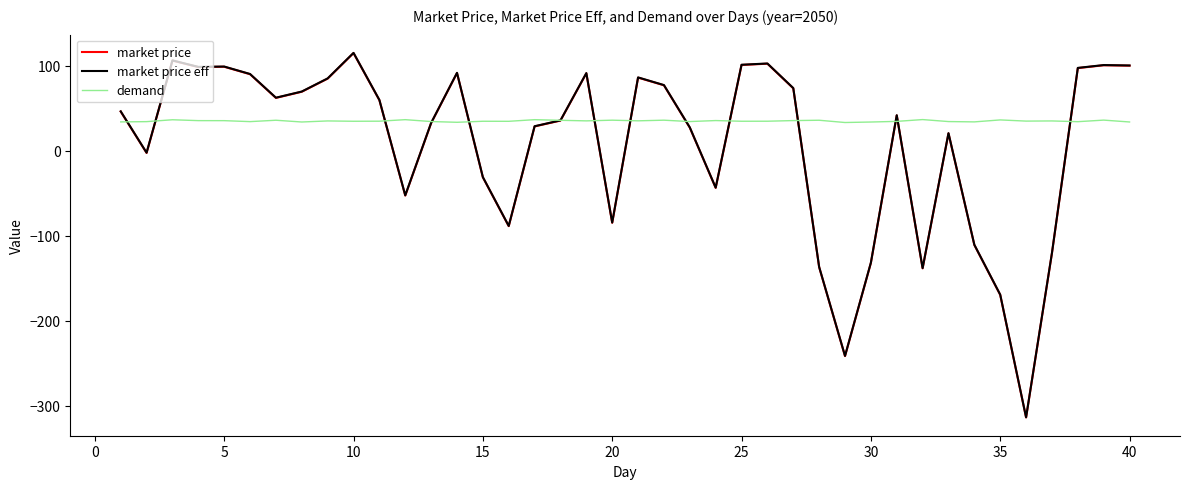

What is the maximum value for market price eff?

114.9